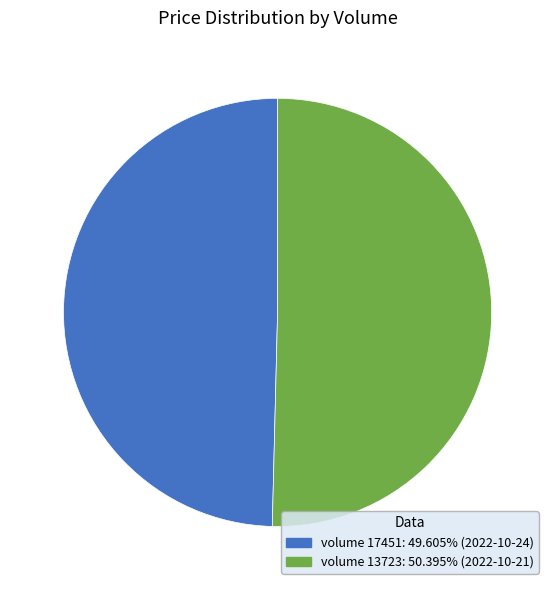

Is there a majority slice in this chart?

Yes